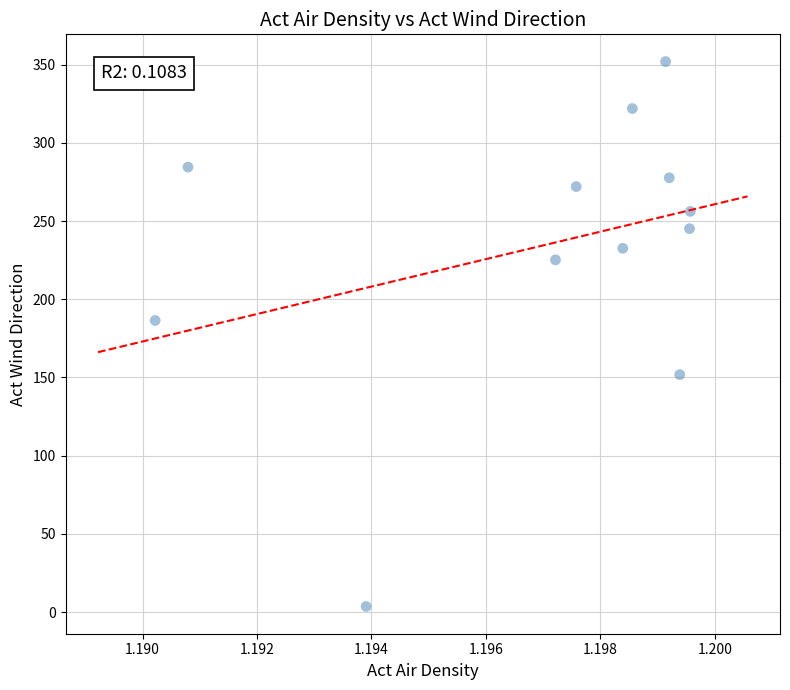

What Y value in the scatter plot is closest to 177?

186.4